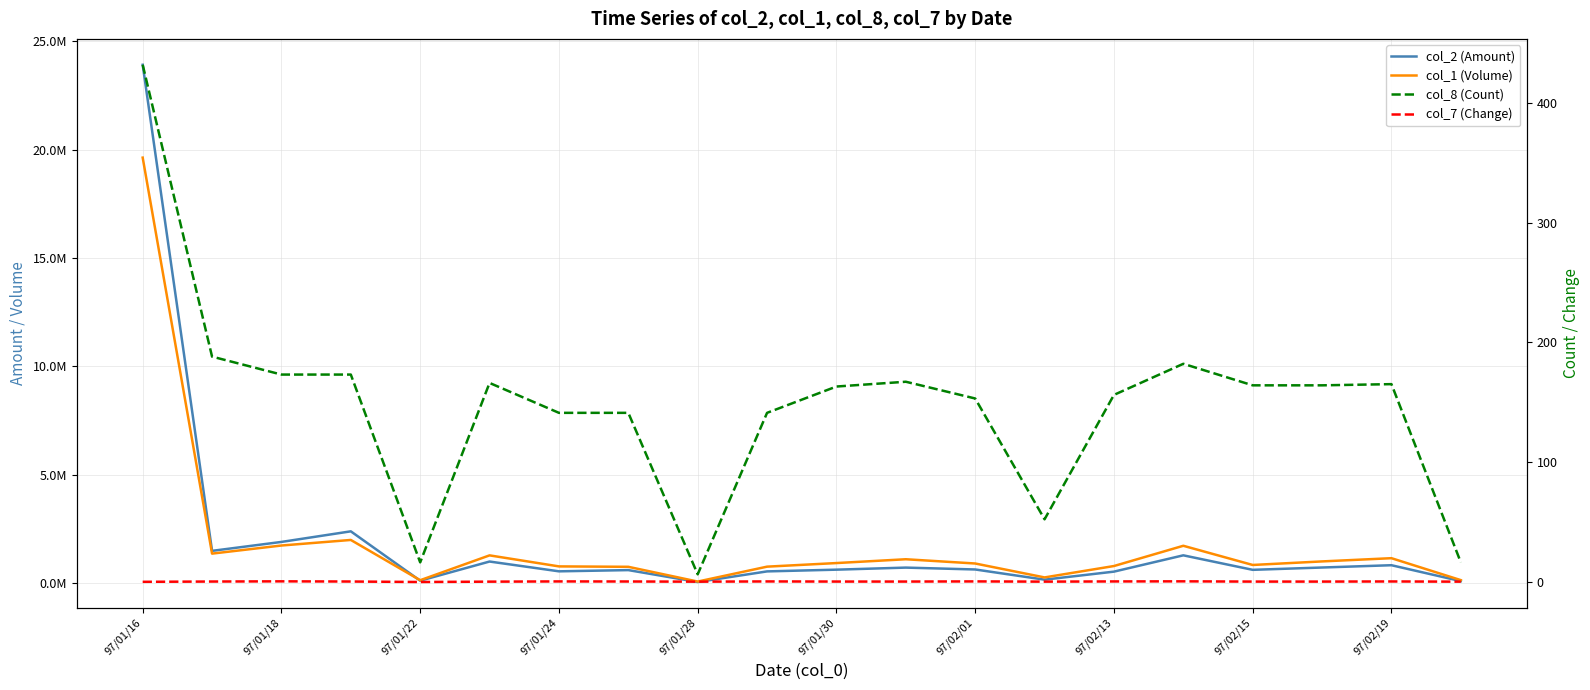

Reading left to right, what are all the values shown in this chart?

col_2 (Amount): 23925810.0	1482260.0	1894630.0	2383870.0	105160.0	989430.0	537290.0	593790.0	44740.0	534190.0	613910.0	709410.0	622860.0	152530.0	523010.0	1276160.0	606260.0	713390.0	819360.0	84970.0
col_1 (Volume): 19638000.0	1355000.0	1729000.0	1986000.0	127000.0	1274000.0	765000.0	746000.0	65000.0	753000.0	919000.0	1095000.0	899000.0	256000.0	782000.0	1717000.0	831000.0	995000.0	1144000.0	131000.0
col_8 (Count): 432.0	188.0	173.0	173.0	16.0	166.0	141.0	141.0	6.0	141.0	163.0	167.0	153.0	52.0	156.0	182.0	164.0	164.0	165.0	16.0
col_7 (Change): -0.3	-0.0	0.1	-0.0	-0.4	-0.1	0.1	0.0	-0.1	0.1	-0.0	-0.0	0.1	-0.1	0.1	0.1	-0.1	-0.1	0.0	-0.1